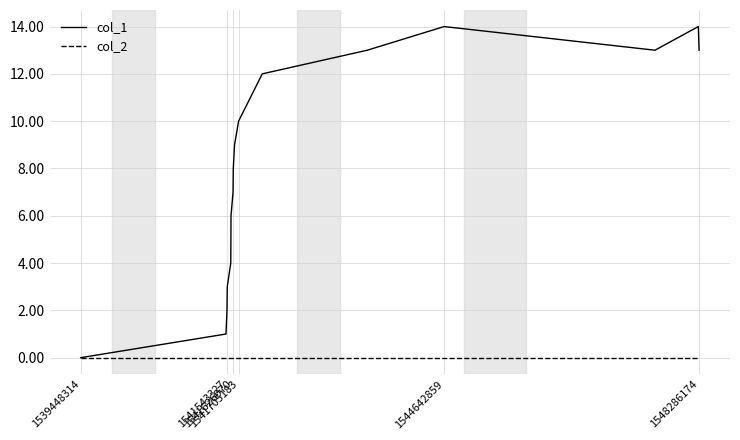

List the series in order of their overall mean, lowest first.

col_2, col_1